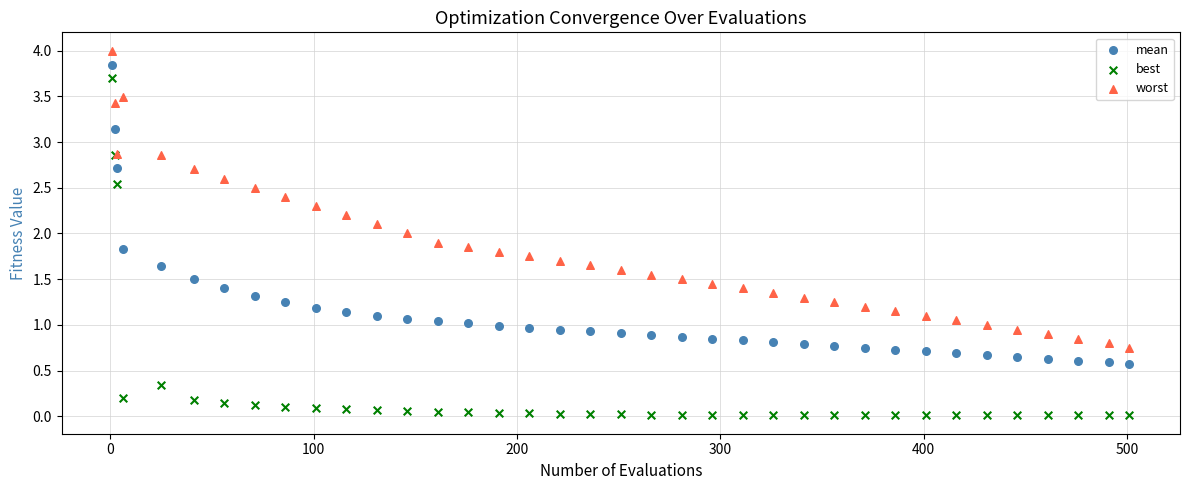

Which series contains the lowest Y value?

best